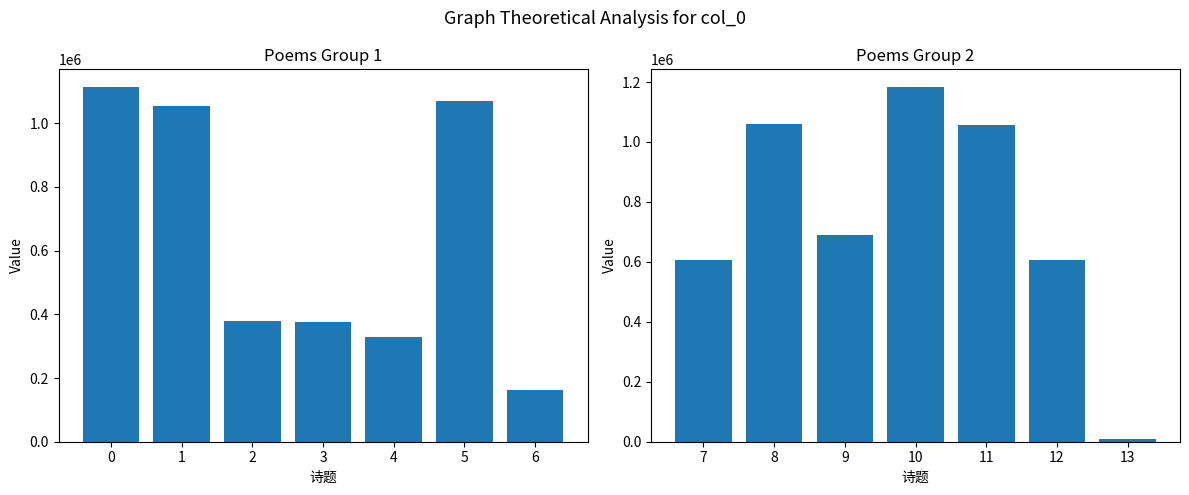

Does the chart contain any negative values?

No